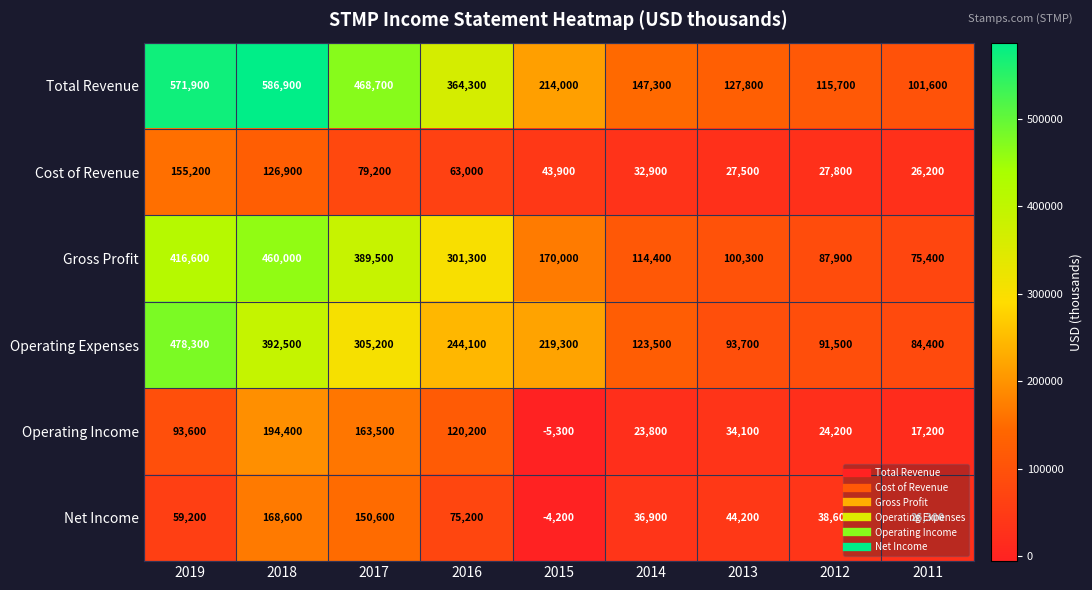

What is the greatest value displayed?

586900